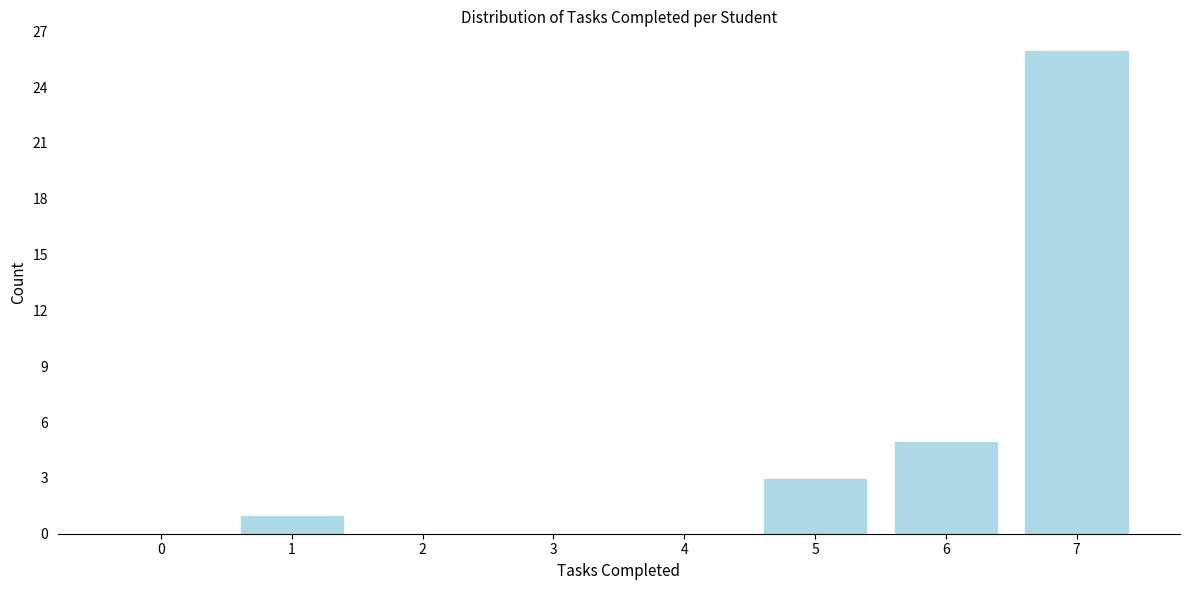

Reading right to left, what are all the values shown in this chart?

7=26	6=5	5=3	4=0	3=0	2=0	1=1	0=0